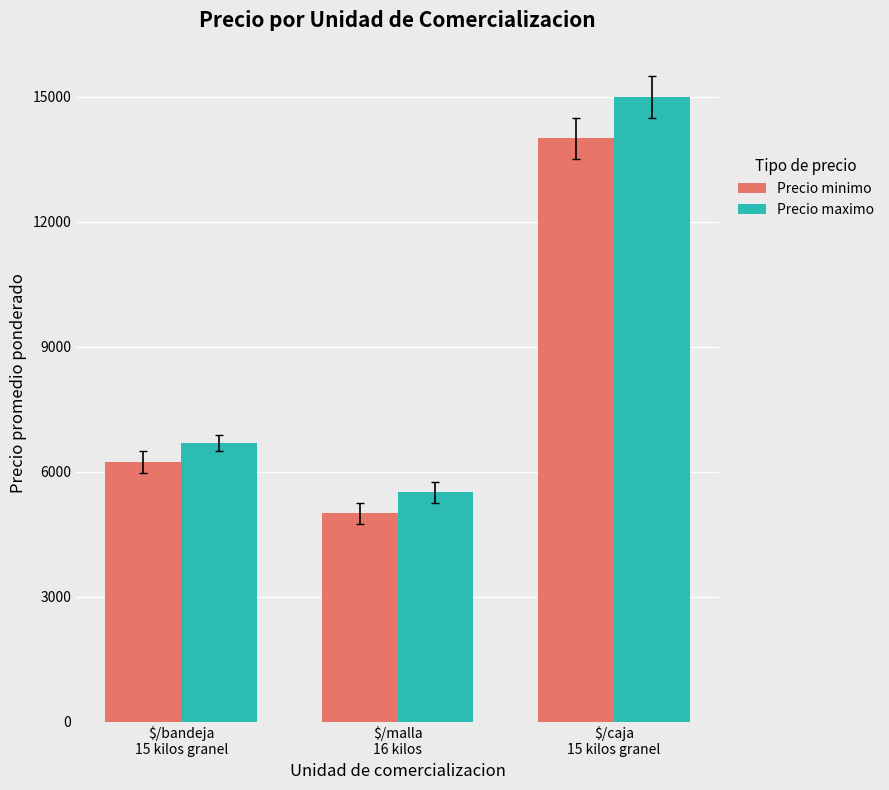

What is the lowest value of the Precio maximo series?

5500.0